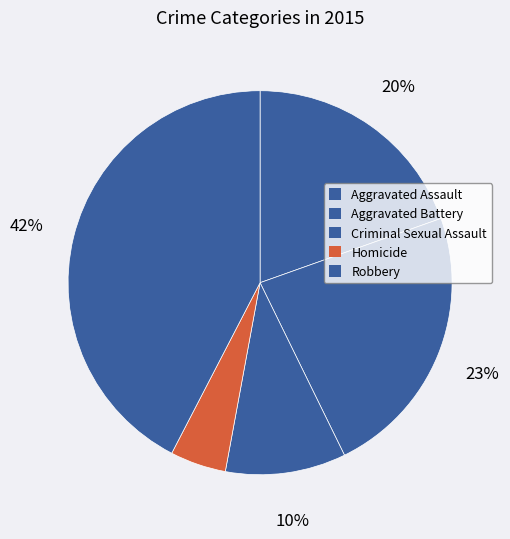

What is the change in value from Criminal Sexual Assault to Homicide?

-15